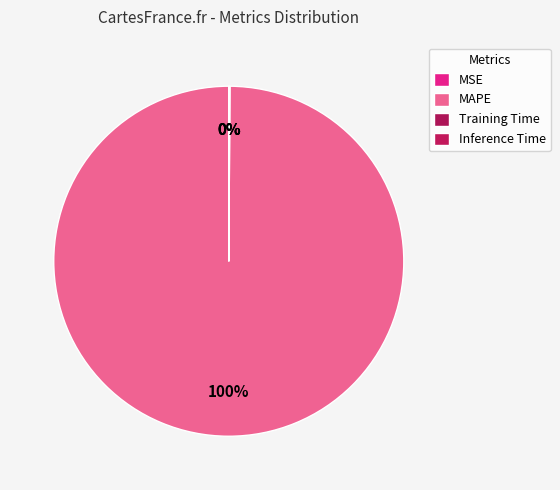

What percentage is the MAPE slice, to the nearest percent?

100%